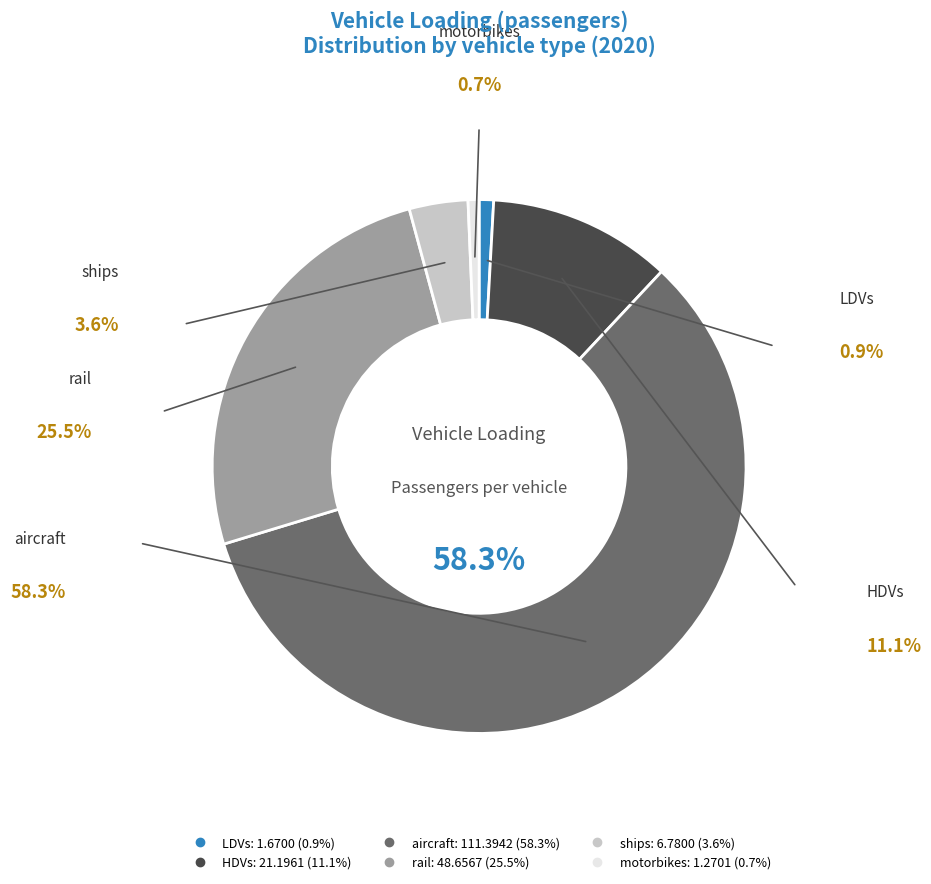

To the nearest percent, what percentage of the pie is aircraft?

58%